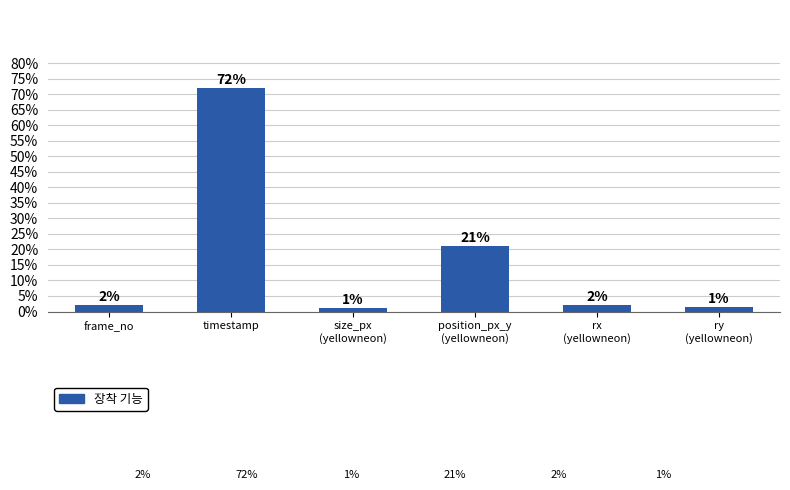

What is the label of the 2nd bar from the left?

timestamp